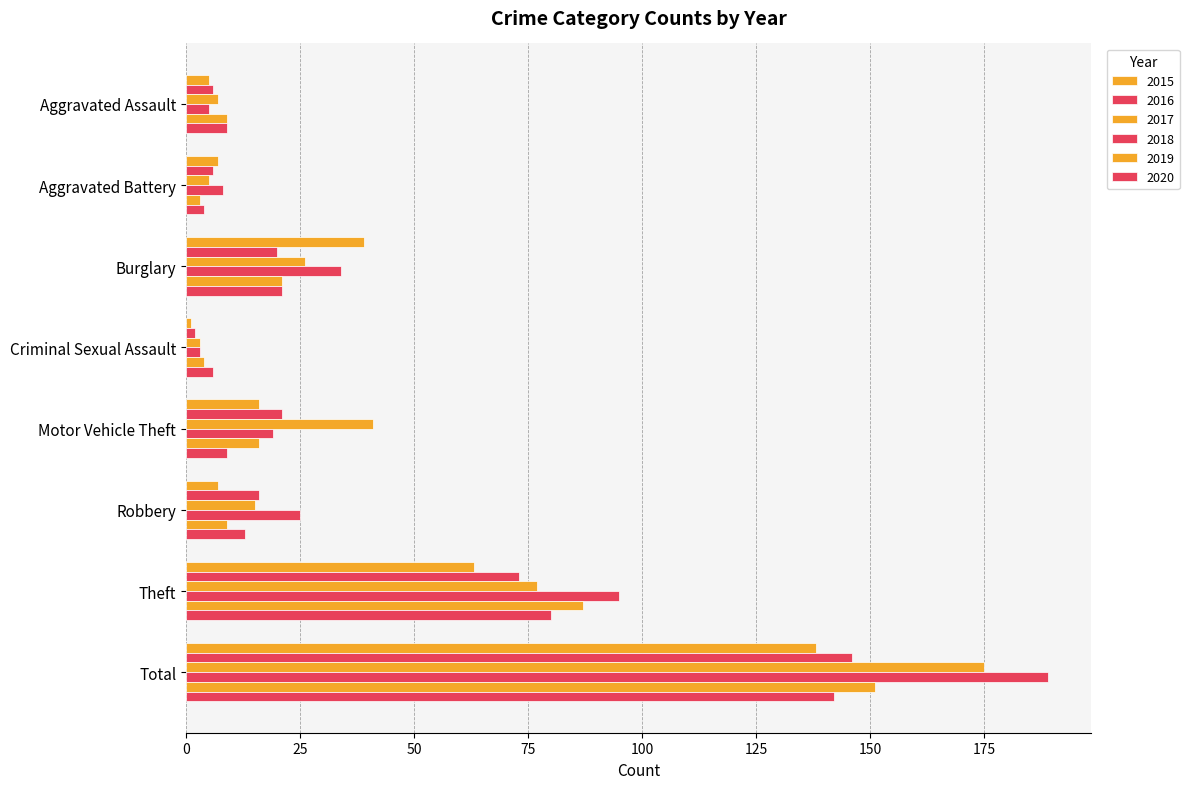

How many categories are shown in the chart?

8